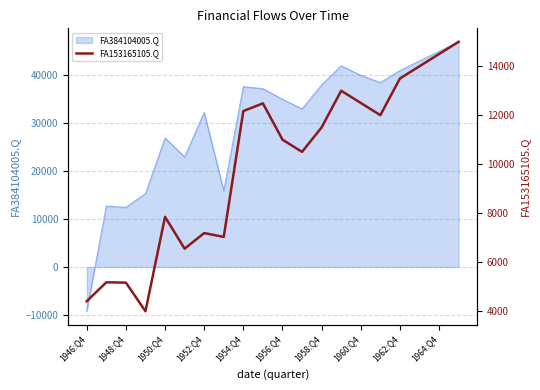

The value of FA384104005.Q at 1950:Q4 is 26923. True or false?

True